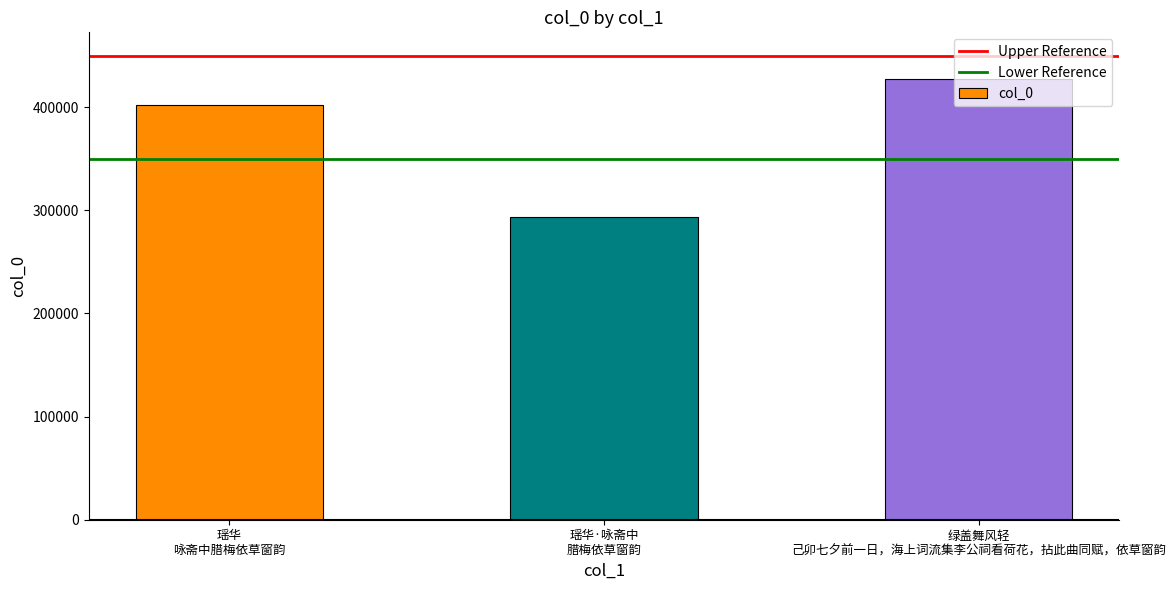

Count the values in the range 293916 to 427713.

3